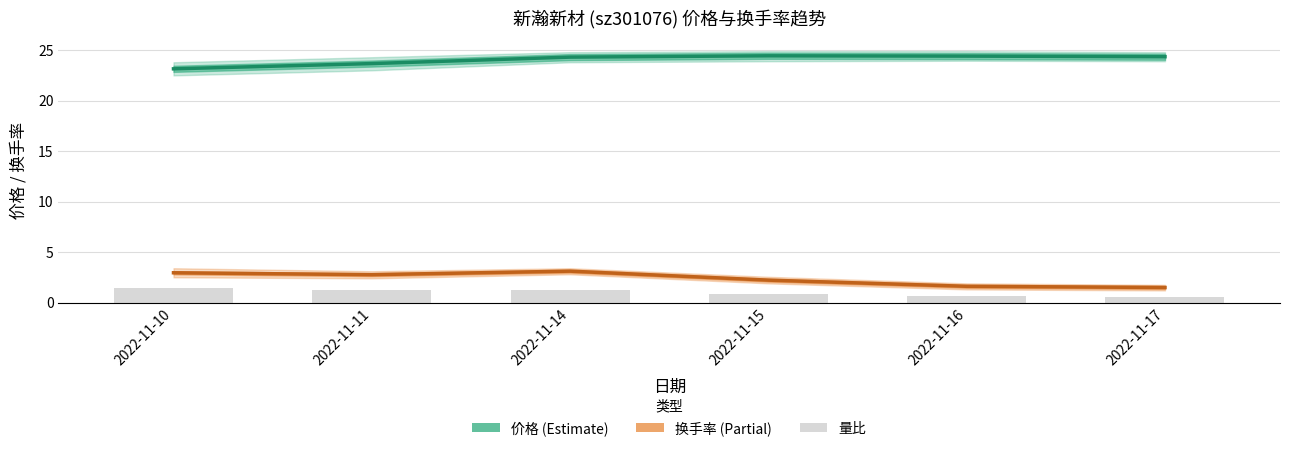

Is it true that 量比 equals 1.2 at 2022-11-11?

True